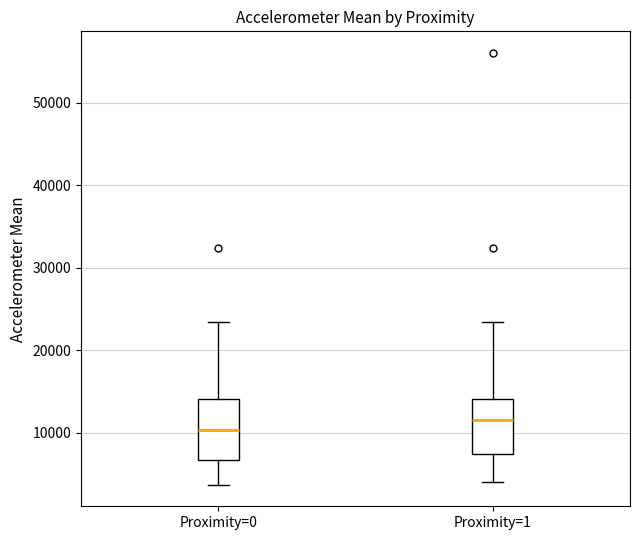

Where is the upper edge of the box for Proximity=1 on the y-axis? The values are not printed on the chart, so give them approximately, as read against the axis.

14000